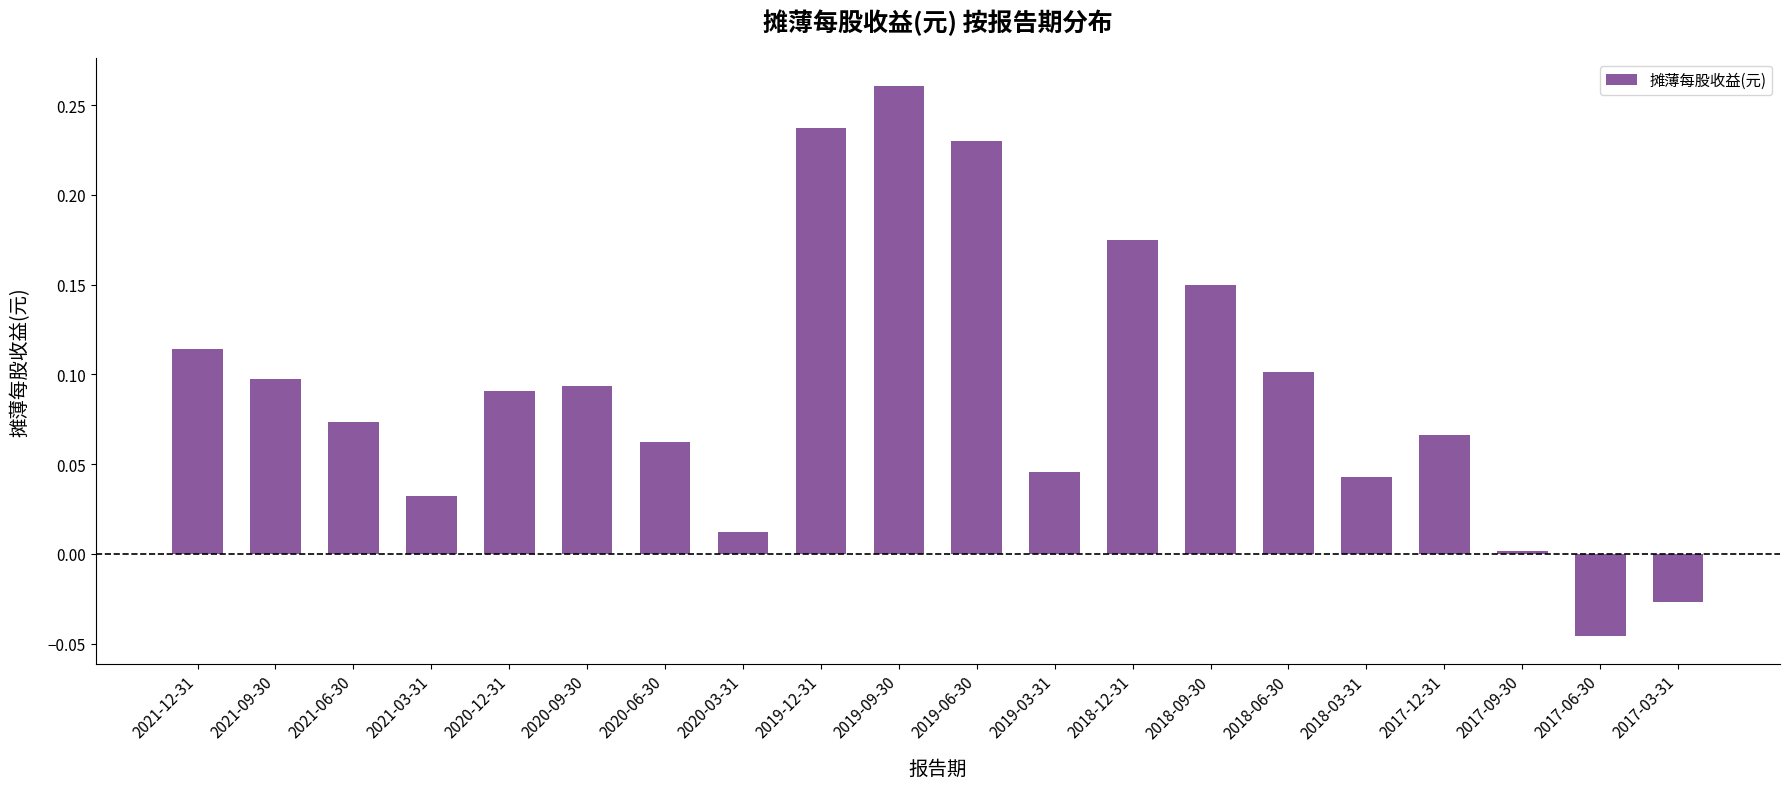

What is the change in value from 2021-03-31 to 2018-09-30?

+0.1